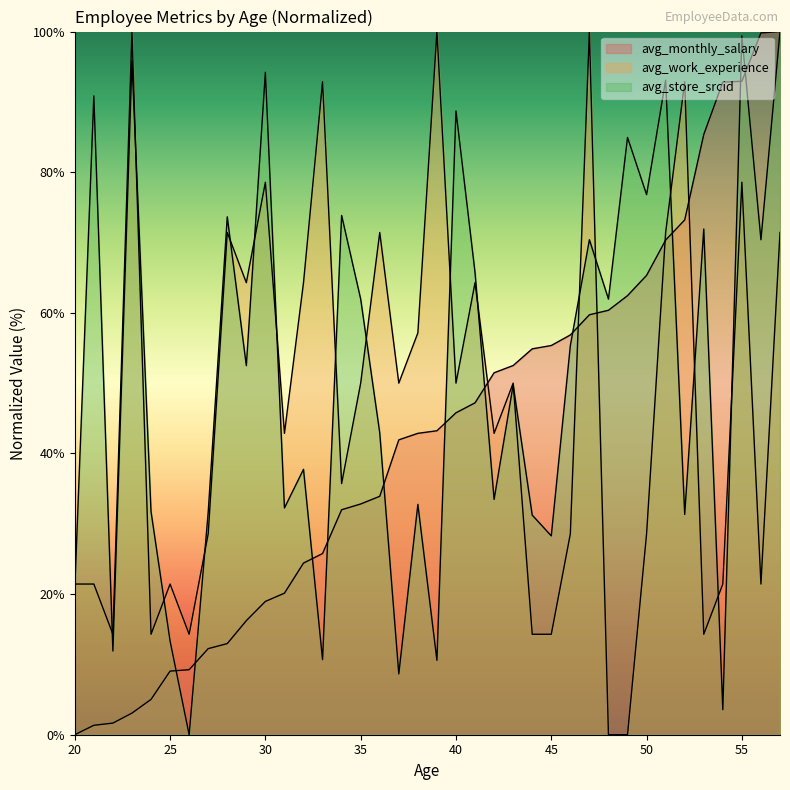

What is the total value across all series at 54?

117.8